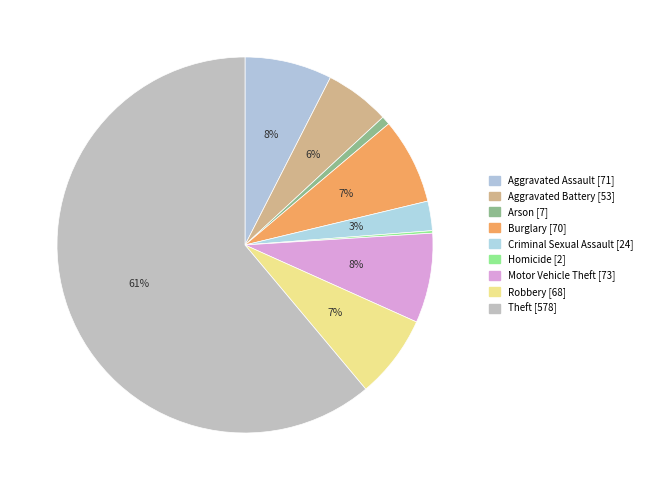

The Burglary slice represents 20% of the pie. True or false?

False